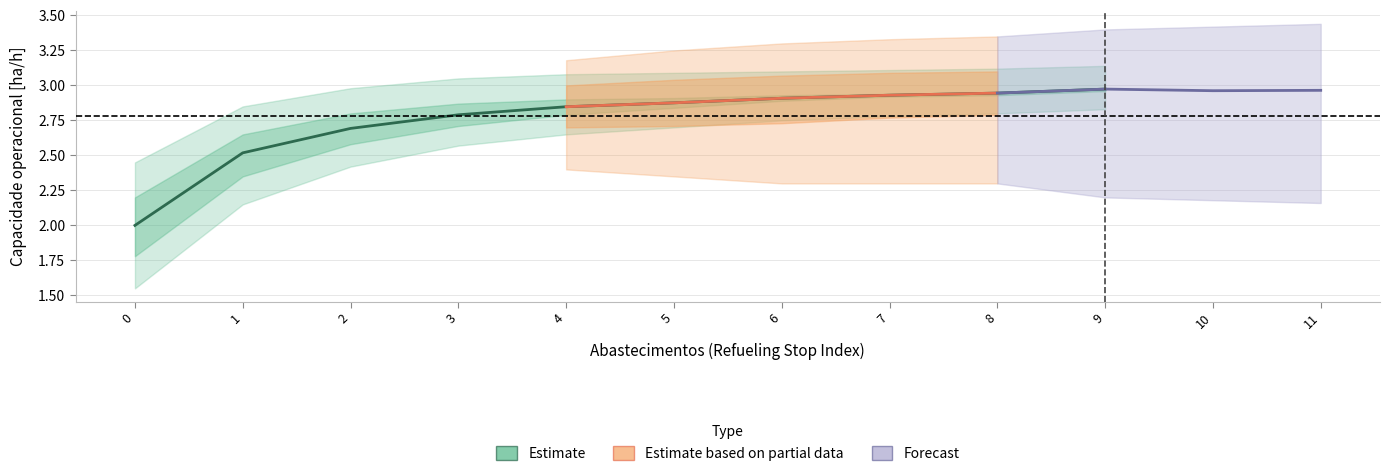

What is the difference between the Capacidade operacional [ha/h] values at 9 and 5?

0.1